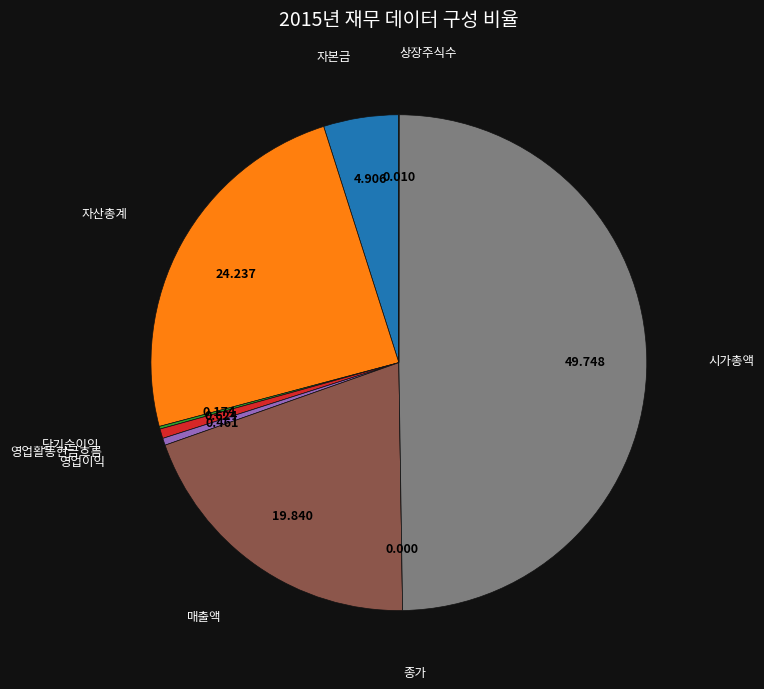

Which slice is the largest?

시가총액